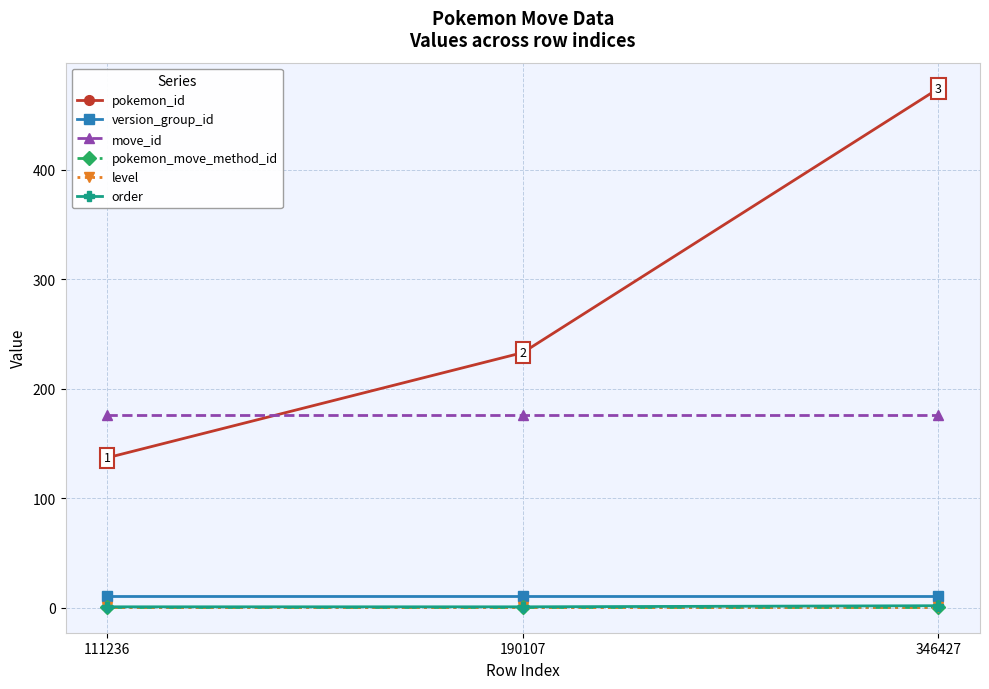

List the labels in order of level value, largest first.

111236, 190107, 346427